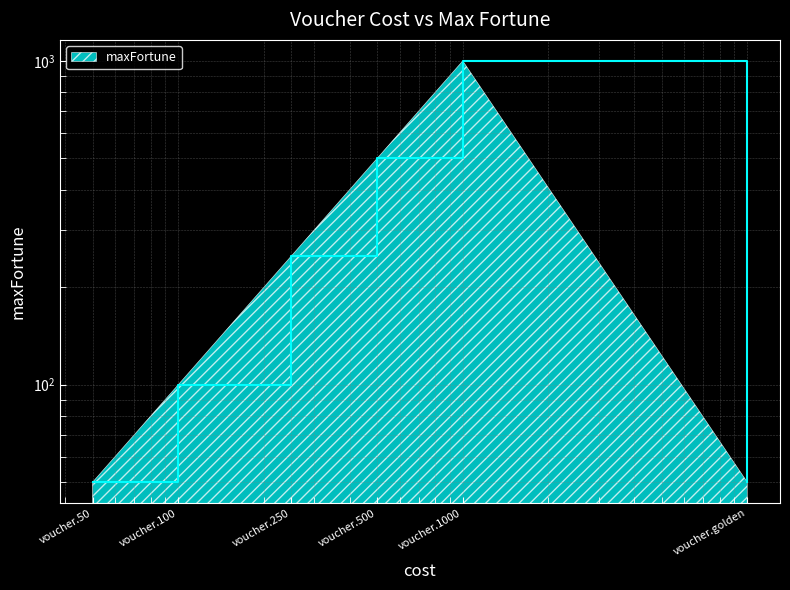

Reading left to right, transcribe all the data shown in this chart.

voucher.50=50	voucher.100=100	voucher.250=250	voucher.500=500	voucher.1000=1000	voucher.golden=50